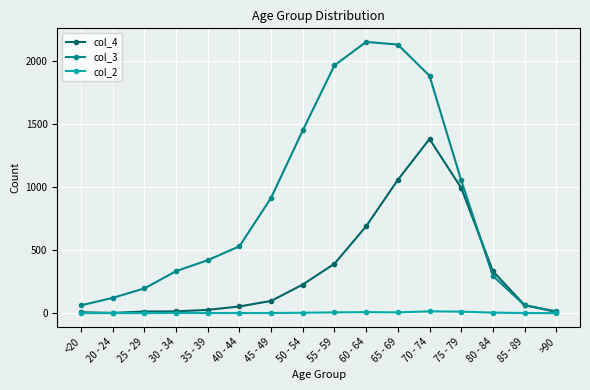

What are all the series names shown in the legend?

col_4, col_3, col_2